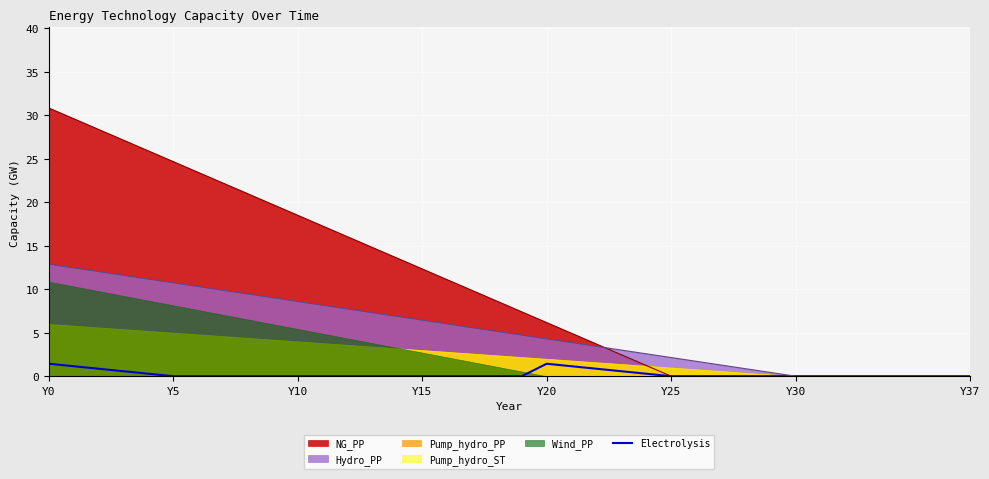

What is the sum of all values?

8.6